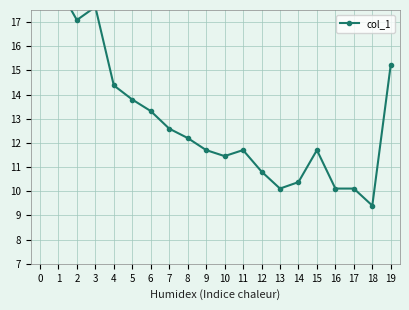

The chart shows a value of 15.2 at 19. True or false?

True